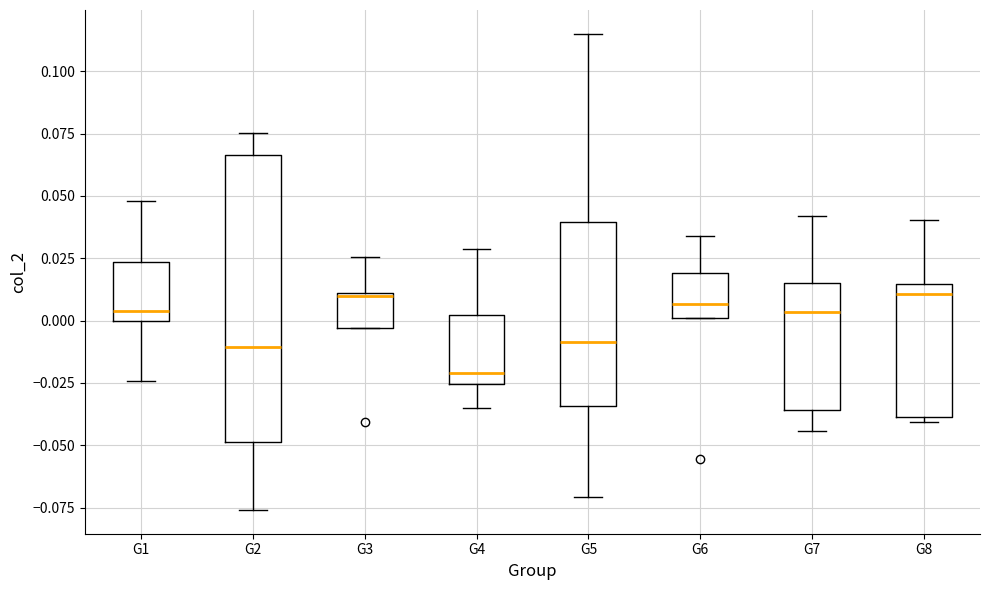

Comparing the boxes themselves (not the whiskers), which one is the tallest?

G2